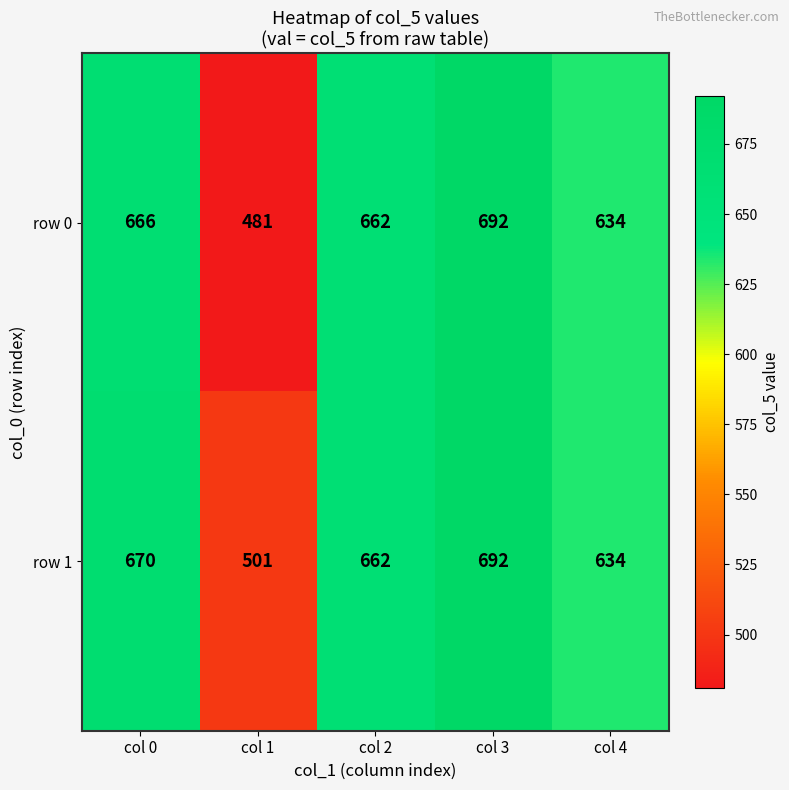

What is the greatest value displayed?

692